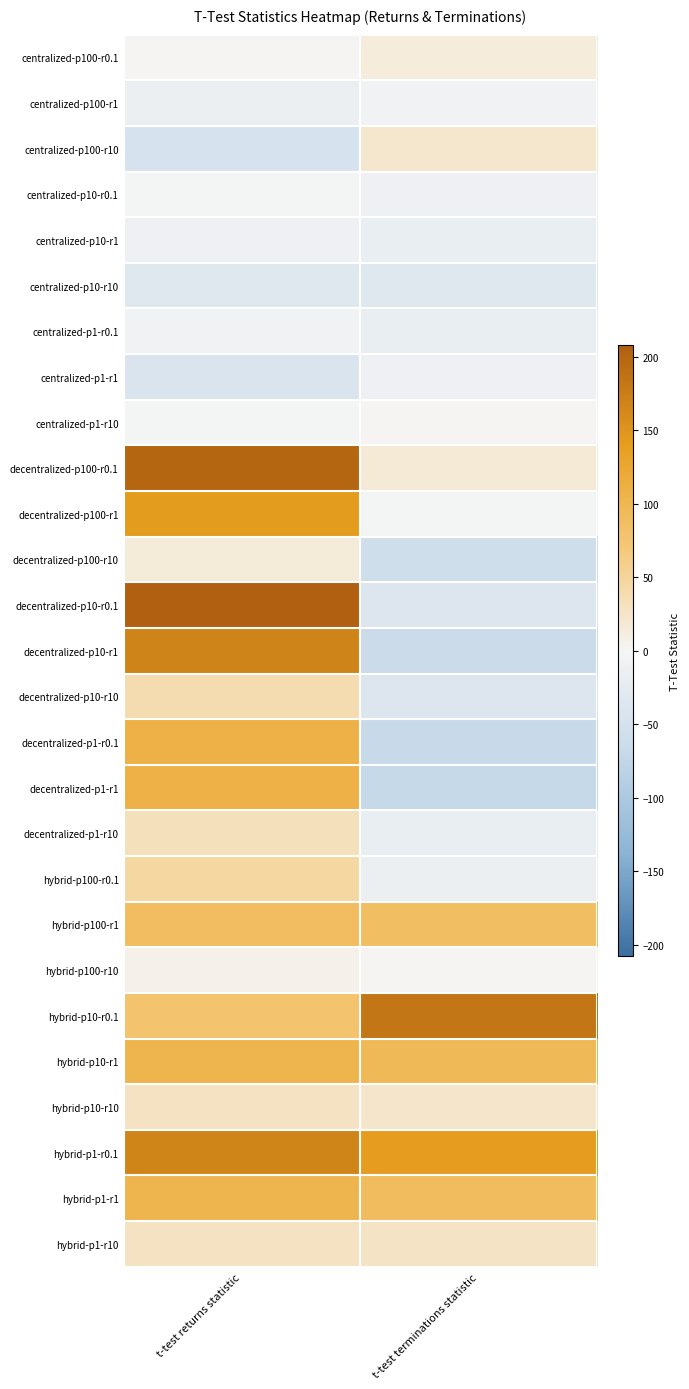

Rank the series at t-test terminations statistic from lowest to highest value.

decentralized-p1-r1, decentralized-p1-r0.1, decentralized-p10-r1, decentralized-p100-r10, decentralized-p10-r10, decentralized-p10-r0.1, centralized-p10-r10, decentralized-p1-r10, centralized-p10-r1, centralized-p1-r0.1, hybrid-p100-r0.1, centralized-p1-r1, centralized-p10-r0.1, centralized-p100-r1, decentralized-p100-r1, hybrid-p100-r10, centralized-p1-r10, centralized-p100-r0.1, decentralized-p100-r0.1, centralized-p100-r10, hybrid-p10-r10, hybrid-p1-r10, hybrid-p100-r1, hybrid-p1-r1, hybrid-p10-r1, hybrid-p1-r0.1, hybrid-p10-r0.1